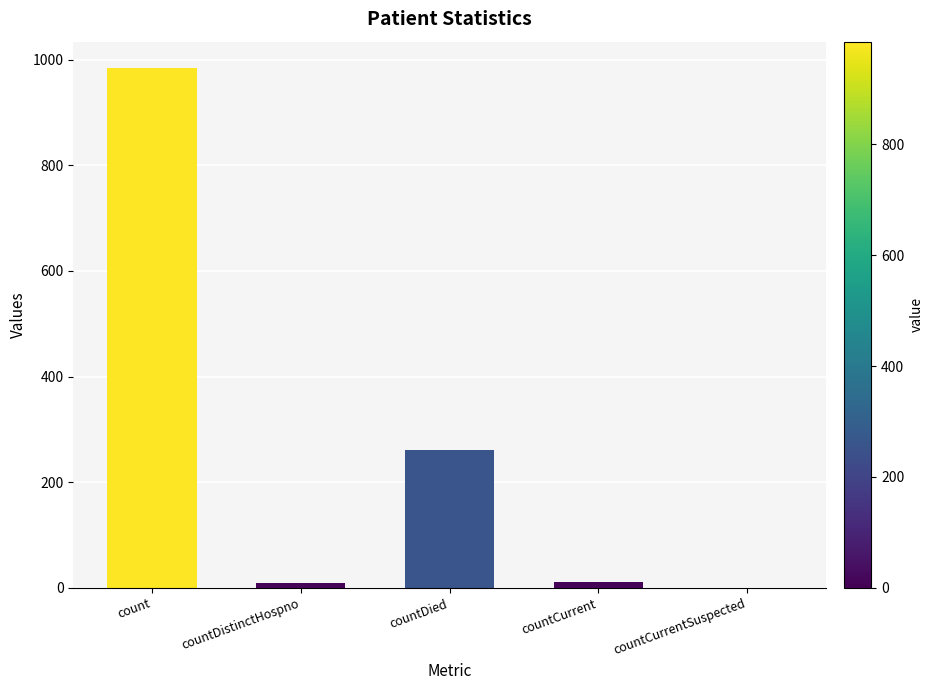

What is the maximum value shown in the chart?

985